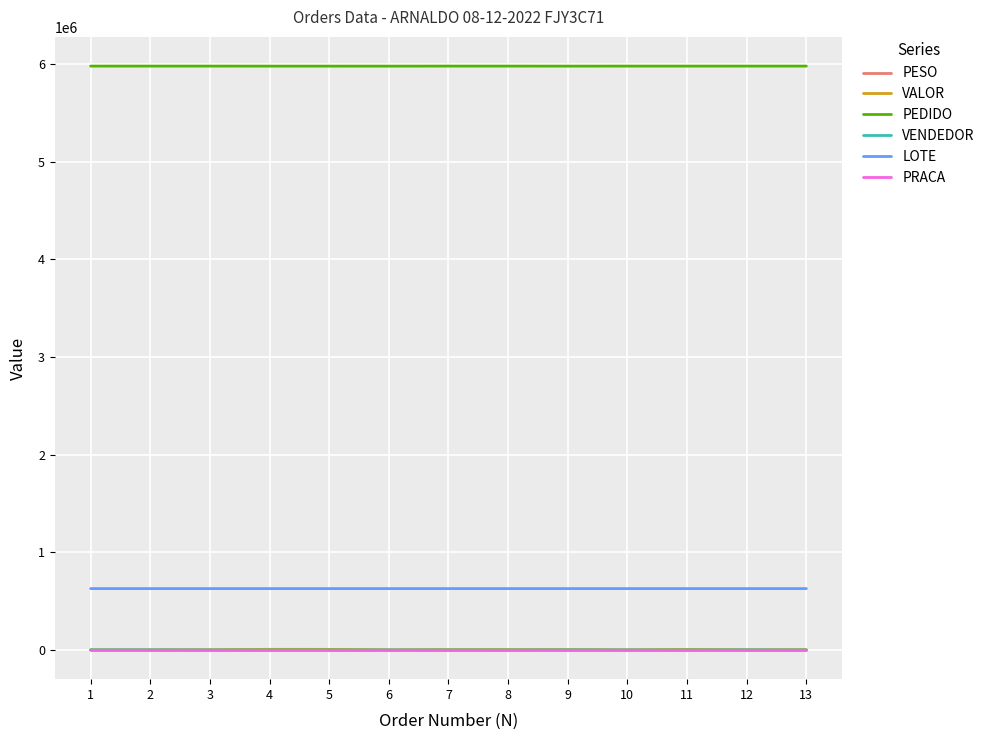

Which series has the widest spread of values?

VALOR